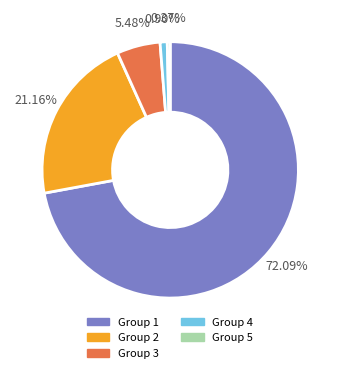

Which category has the smallest portion of the pie?

Group 5